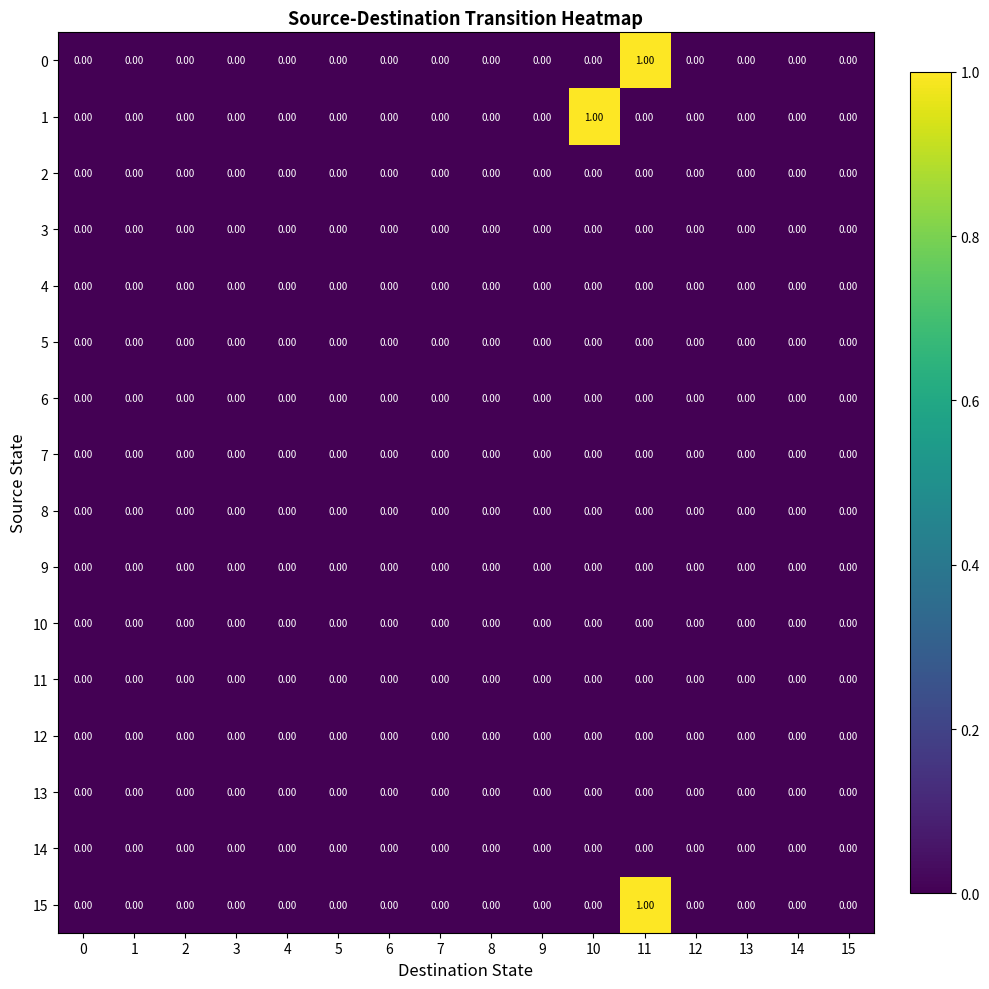

At which category is the sum across all series the highest?

11